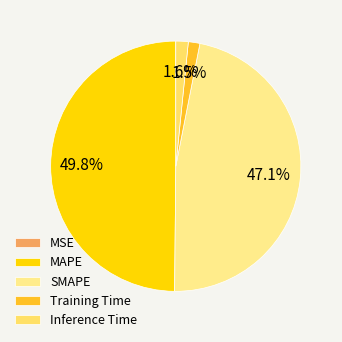

Does any single category account for the majority?

No